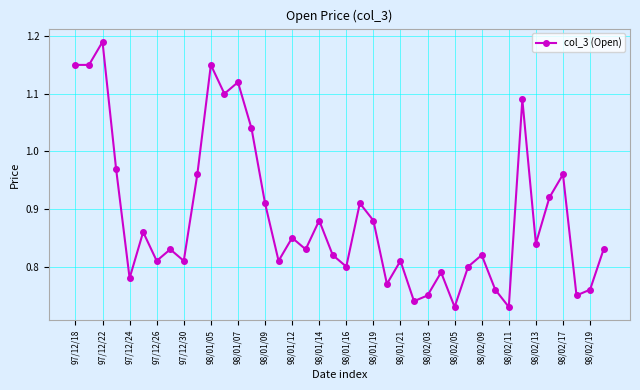

True or false: there are more than 1 points higher than both neighbors.

True